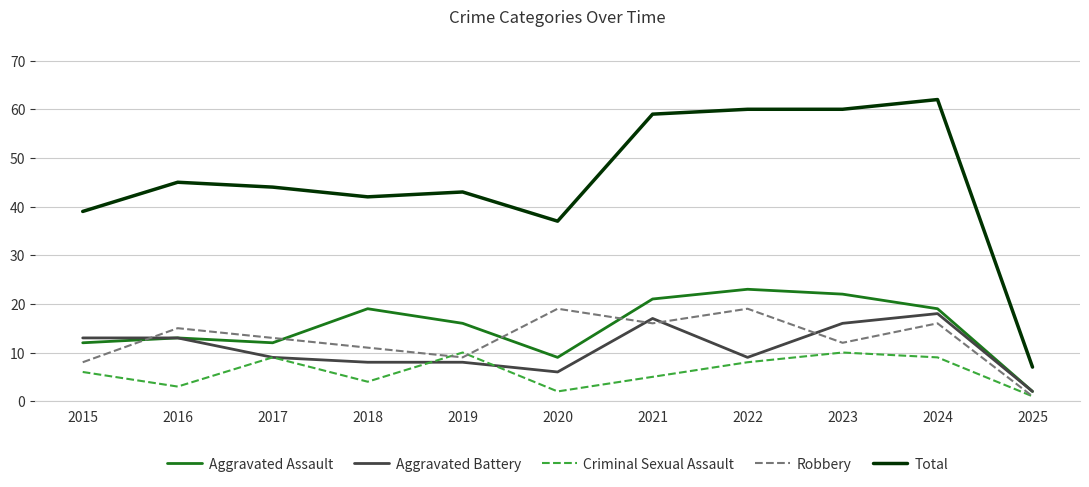

Reading left to right, transcribe all the data shown in this chart.

Aggravated Assault: 2015=12	2016=13	2017=12	2018=19	2019=16	2020=9	2021=21	2022=23	2023=22	2024=19	2025=2
Aggravated Battery: 2015=13	2016=13	2017=9	2018=8	2019=8	2020=6	2021=17	2022=9	2023=16	2024=18	2025=2
Criminal Sexual Assault: 2015=6	2016=3	2017=9	2018=4	2019=10	2020=2	2021=5	2022=8	2023=10	2024=9	2025=1
Robbery: 2015=8	2016=15	2017=13	2018=11	2019=9	2020=19	2021=16	2022=19	2023=12	2024=16	2025=1
Total: 2015=39	2016=45	2017=44	2018=42	2019=43	2020=37	2021=59	2022=60	2023=60	2024=62	2025=7